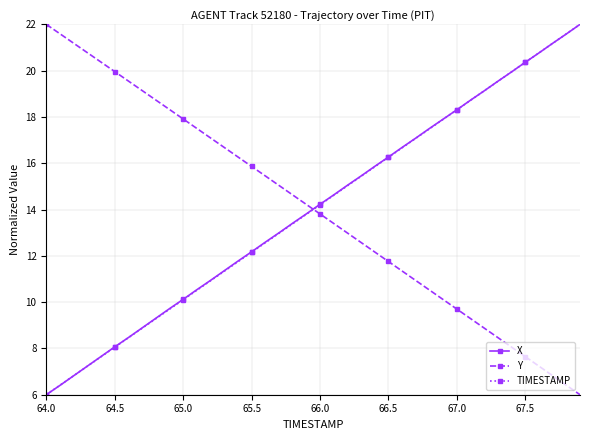

Does the chart have visible grid lines?

Yes